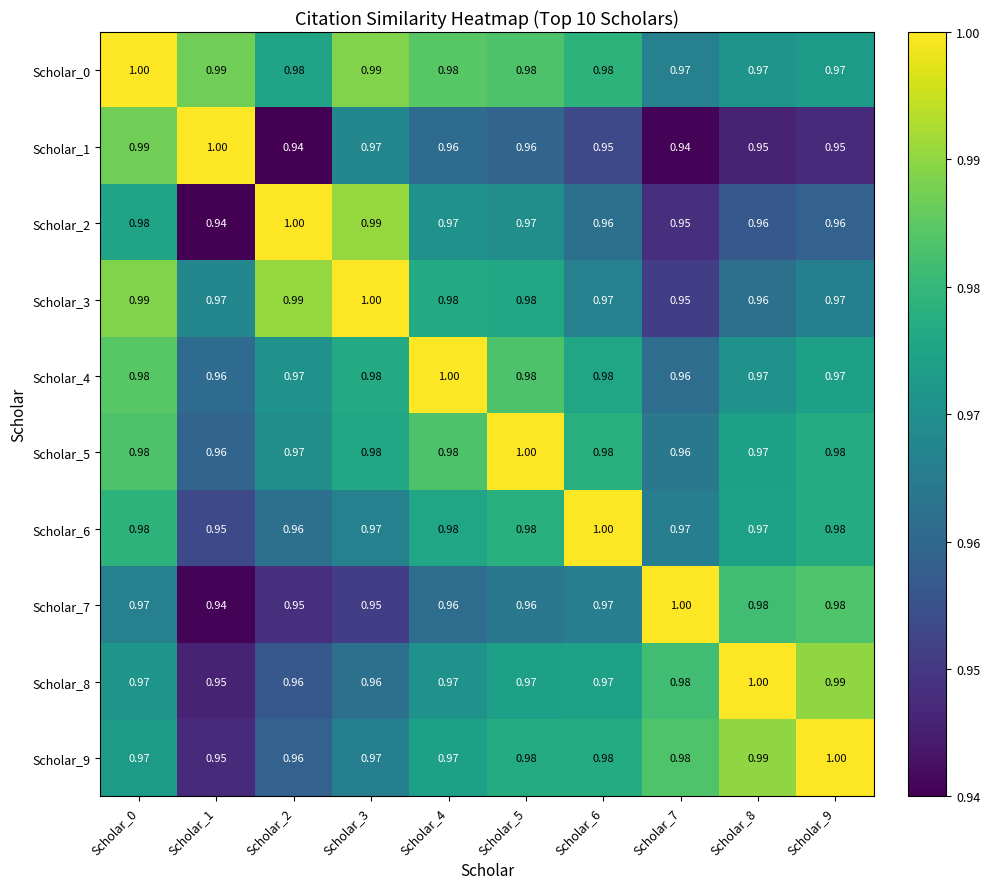

Is the value of Scholar_7 at Scholar_7 greater than the value of Scholar_0 at Scholar_8?

Yes